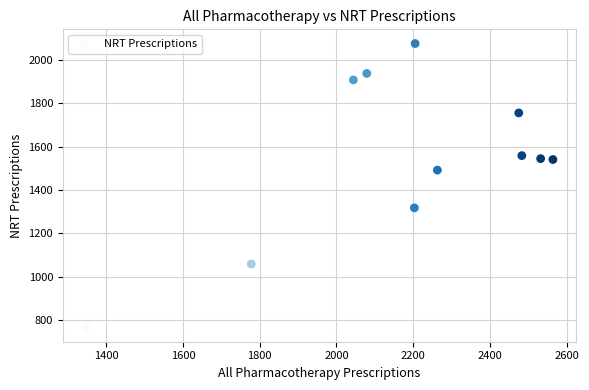

What is the range of Y values (max minus min)?

1310